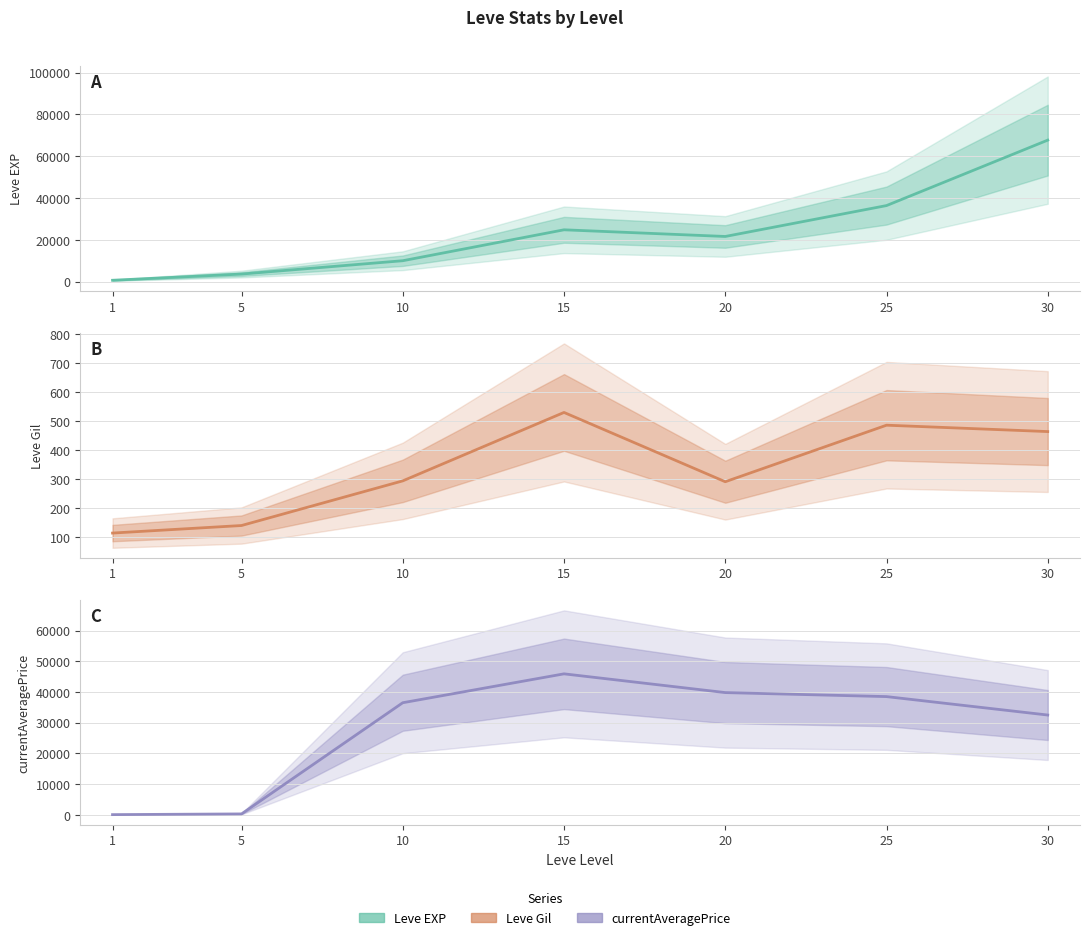

True or false: currentAveragePrice has more than 0 points higher than both neighbors.

True